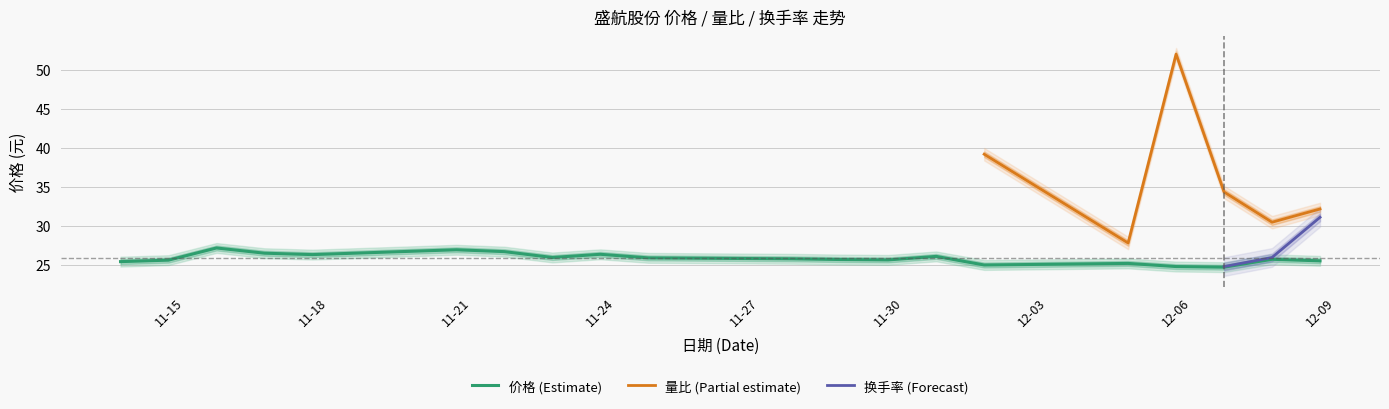

True or false: 量比 has more than 0 interior local peaks.

True